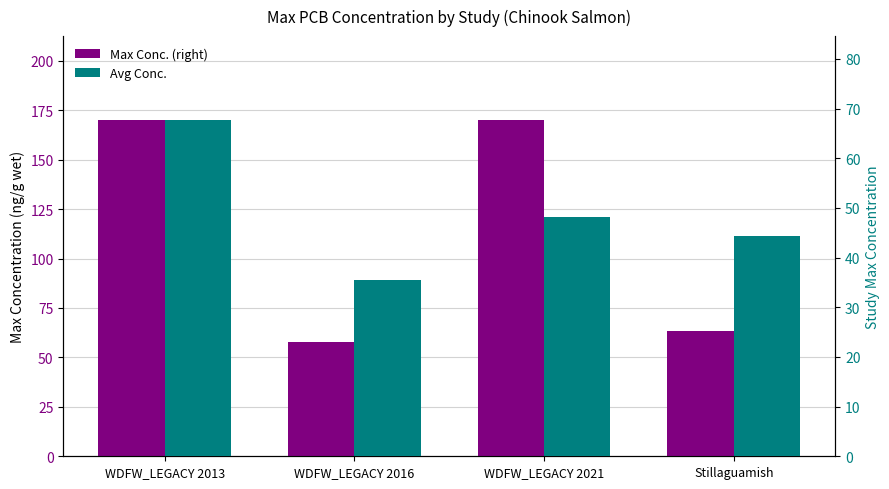

Reading left to right, transcribe all the data shown in this chart.

Max Conc. (right): WDFW_LEGACY 2013=170.0	WDFW_LEGACY 2016=58.0	WDFW_LEGACY 2021=170.0	Stillaguamish=63.6
Avg Conc.: WDFW_LEGACY 2013=67.7	WDFW_LEGACY 2016=35.5	WDFW_LEGACY 2021=48.1	Stillaguamish=44.4